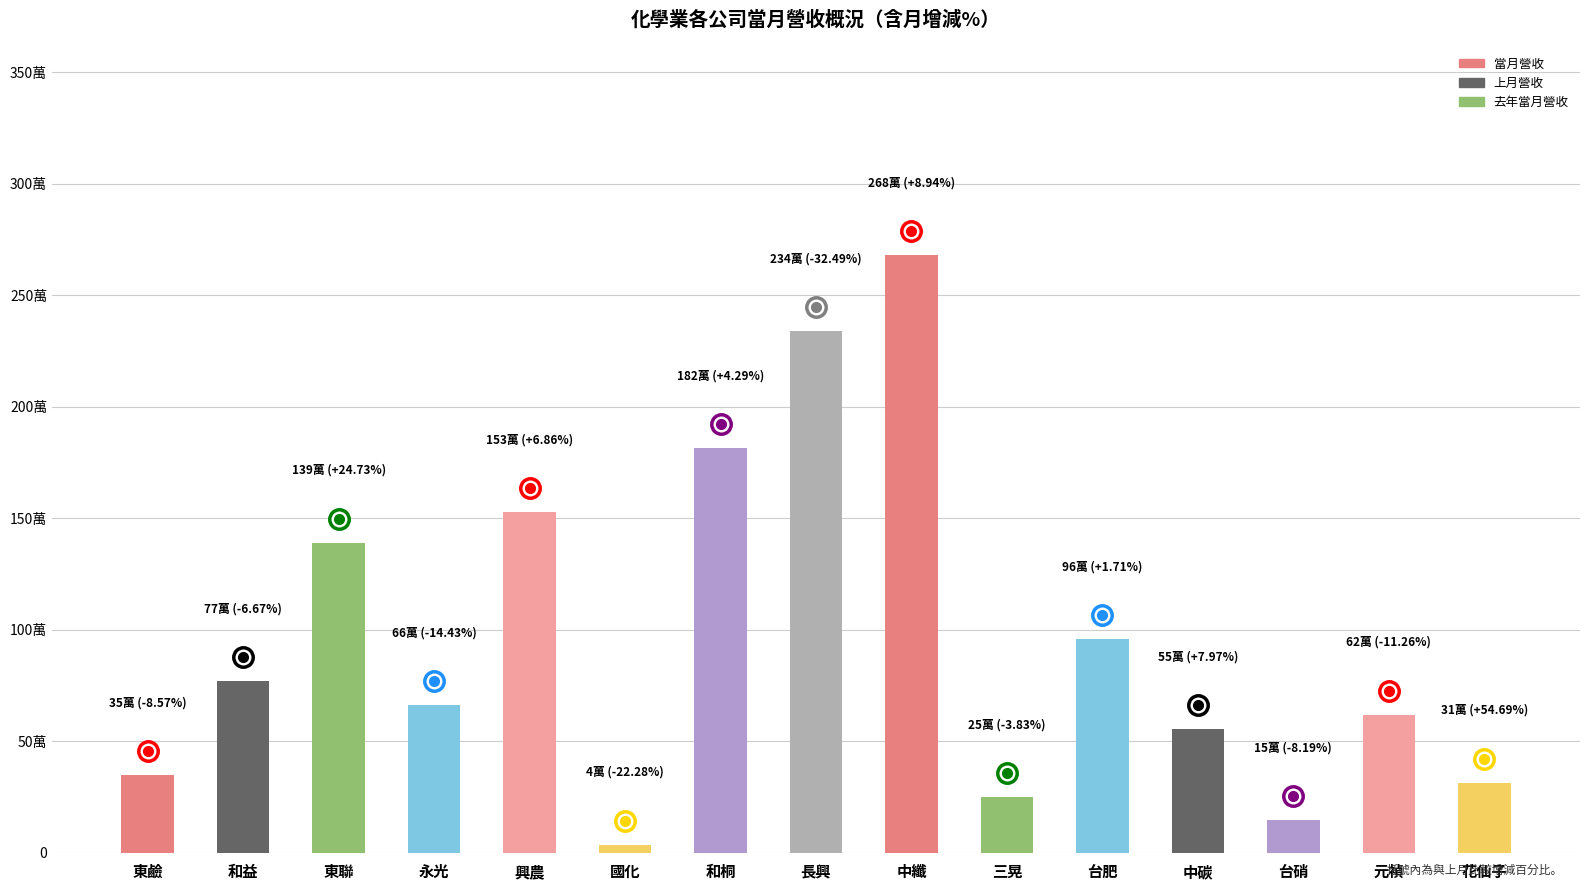

Reading right to left, extract all data points from this chart.

花仙子=314995	元禎=619818	台硝=147704	中碳=554160	台肥=959280	三晃=251563	中纖=2679023	長興=2340333	和桐=1815402	國化=36808	興農=1528330	永光=661699	東聯=1391398	和益=771316	東鹼=349300